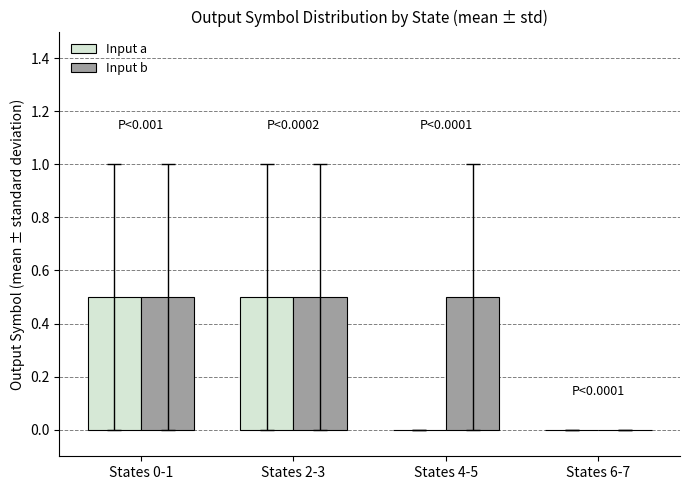

What are all the series names shown in the legend?

Input a, Input b